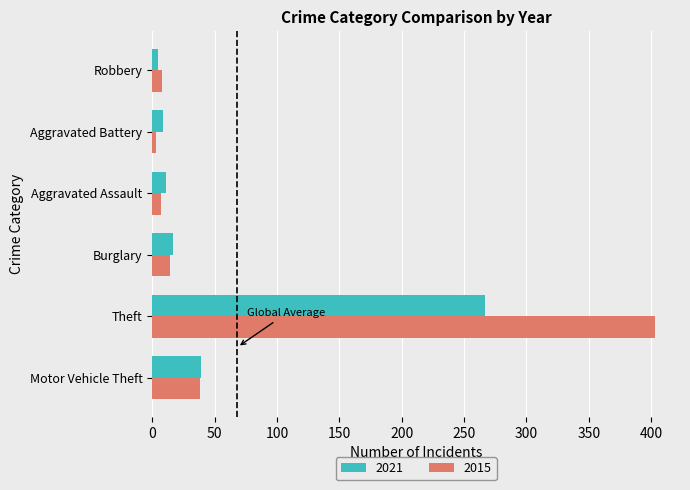

How many categories are shown in the chart?

6